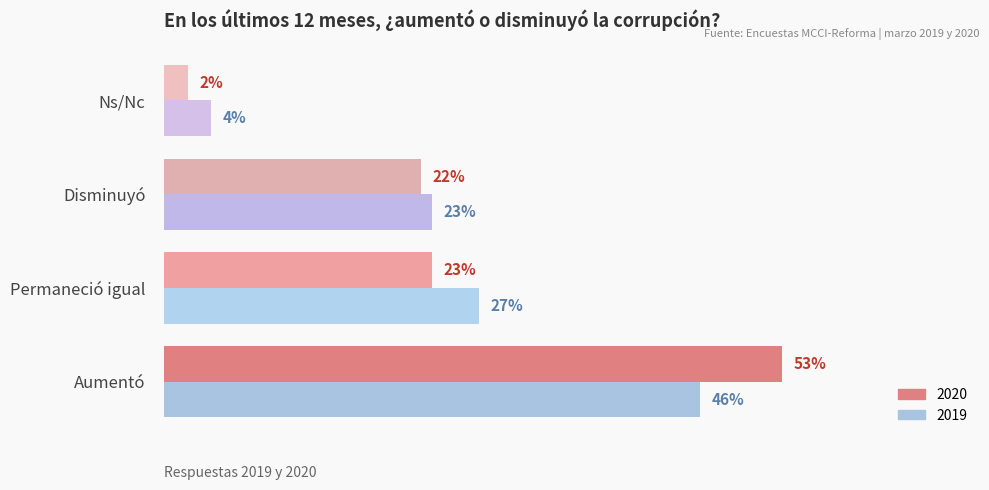

Is the value of 2020 at Aumentó greater than the value of 2019 at Aumentó?

Yes